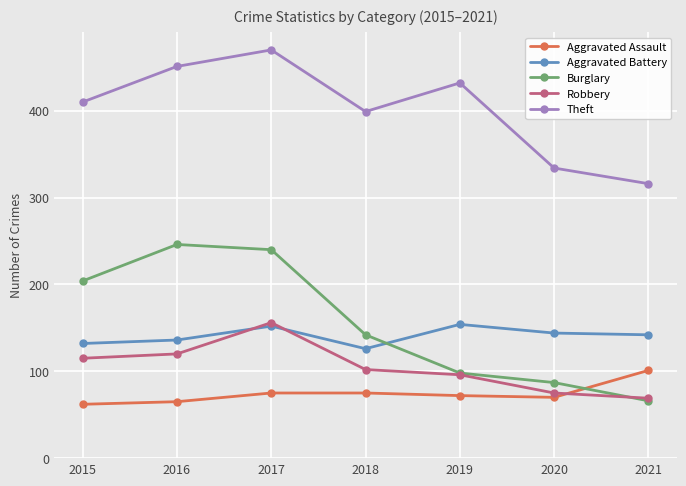

True or false: Robbery has a value of 120 at 2016.

True